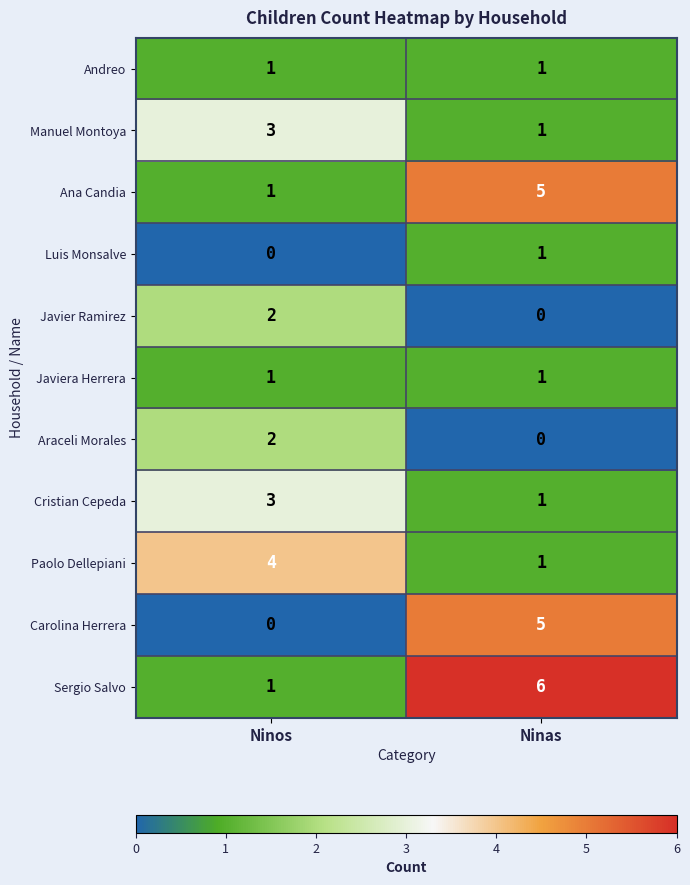

What is the spread (max minus min) of values at Ninos?

4